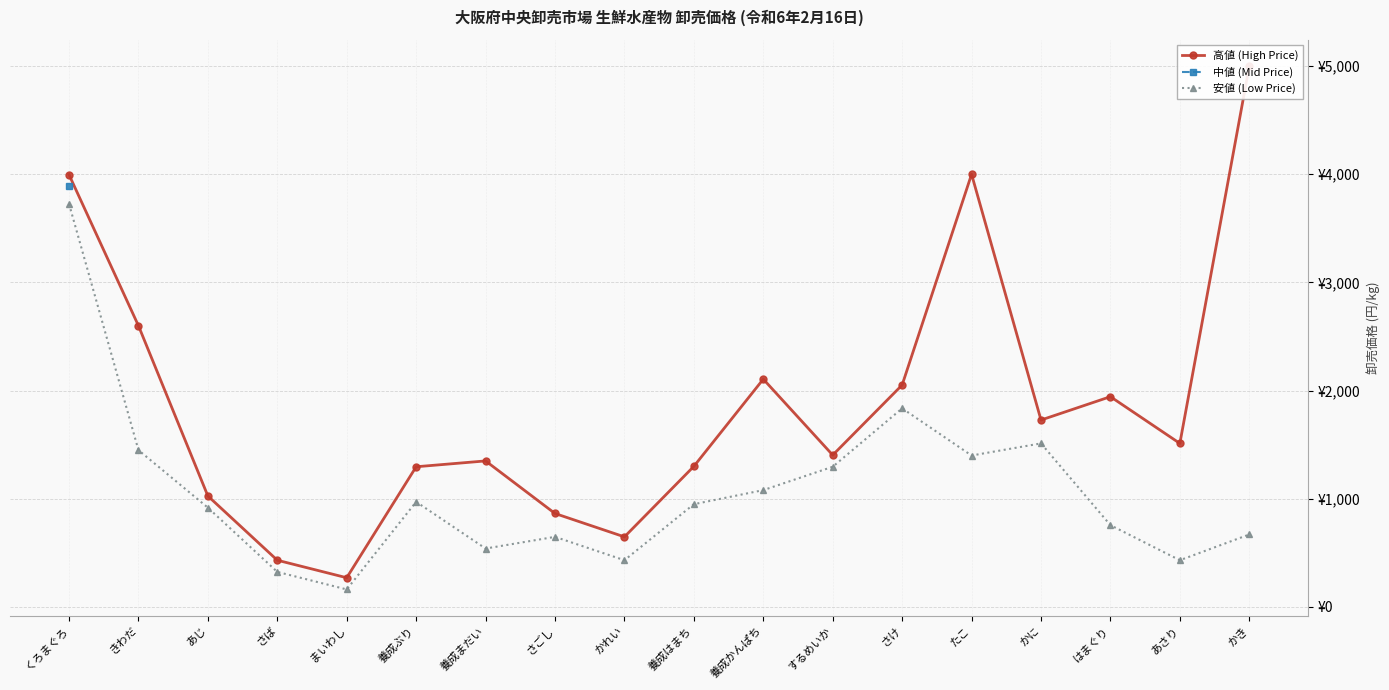

What are all the series names shown in the legend?

高値 (High Price), 中値 (Mid Price), 安値 (Low Price)